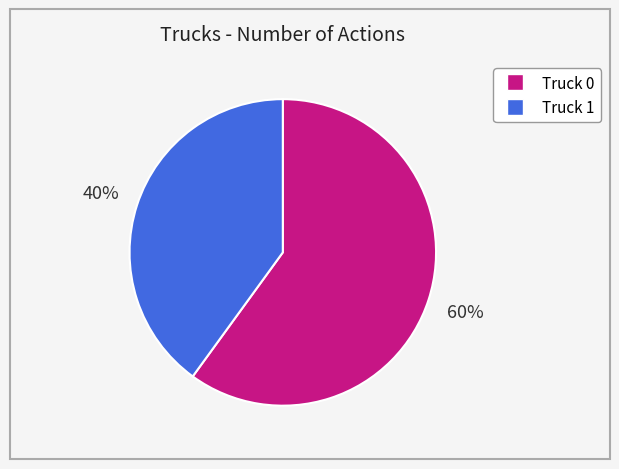

Which slice represents more than half of the pie?

Truck 0